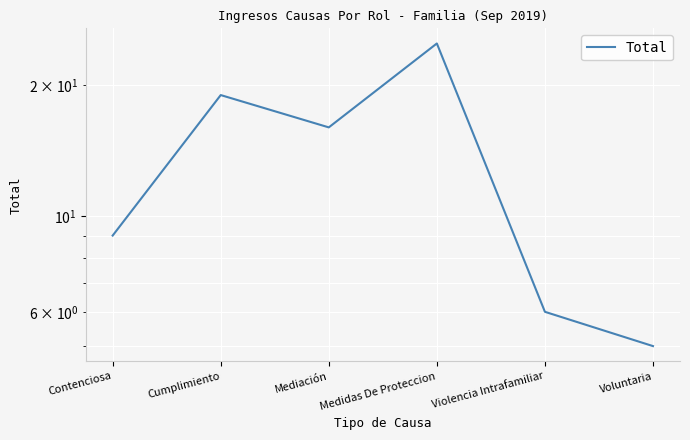

At which category does the chart reach its peak across all series?

Medidas De Proteccion